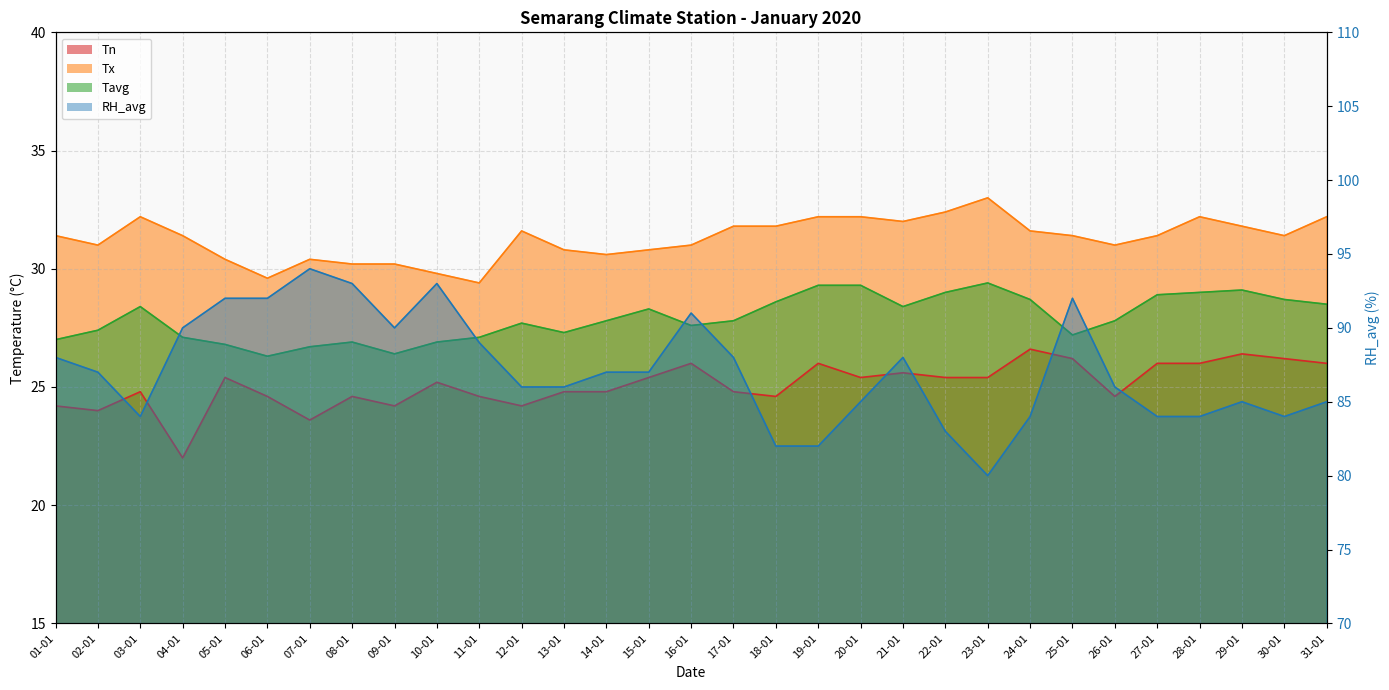

What is the lowest value of the RH_avg series?

80.0